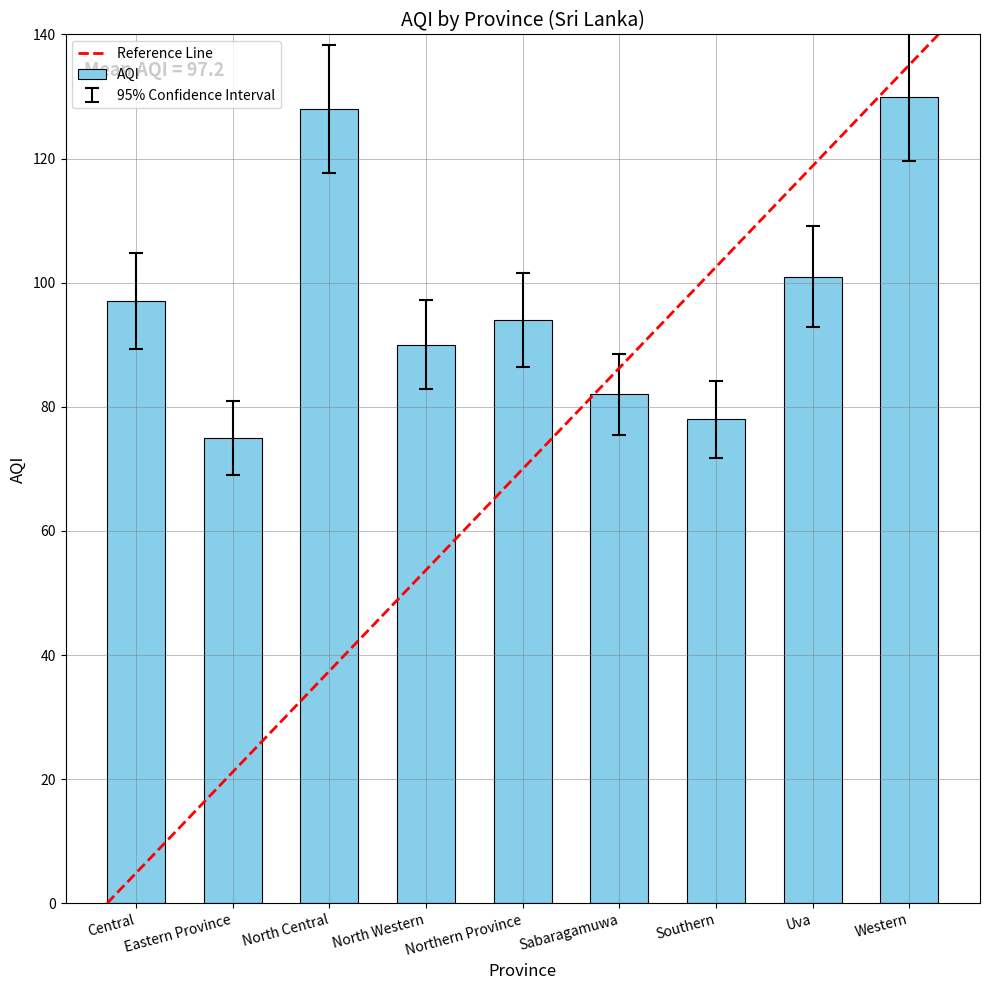

How many distinct data groups are displayed?

1